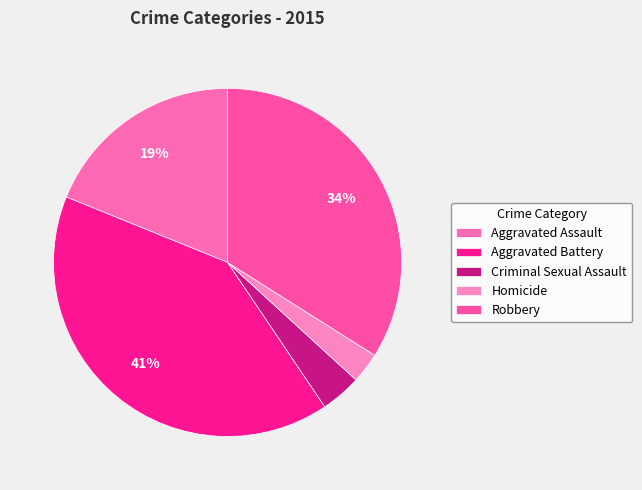

To the nearest percent, what is the average slice percentage?

20%